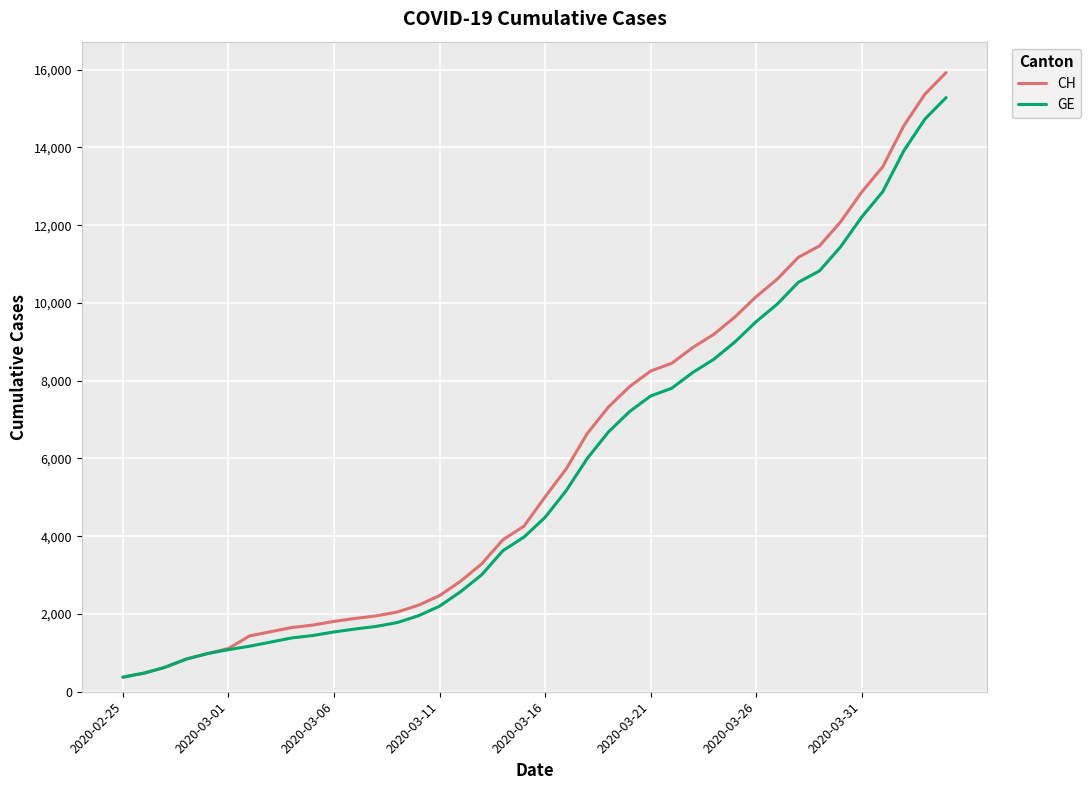

List the series in order of their overall mean, highest first.

CH, GE